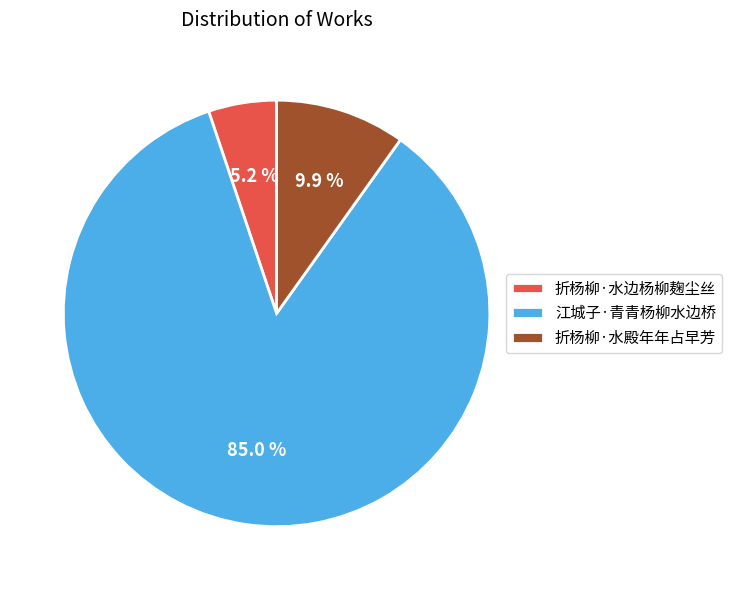

Which slice is the smallest?

折杨柳·水边杨柳麹尘丝